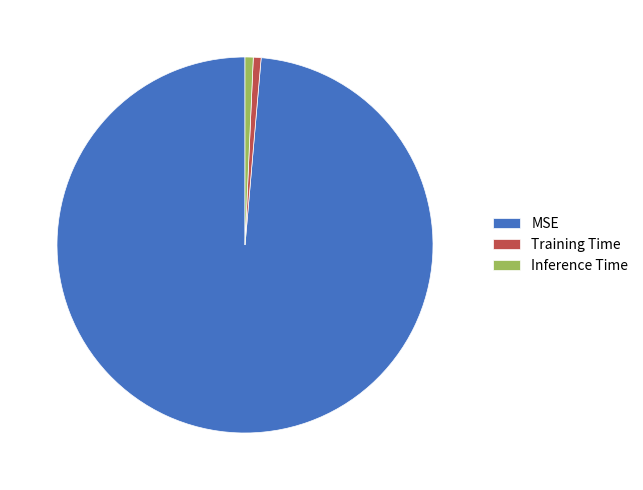

Is it true that Inference Time is 11% of the pie?

False